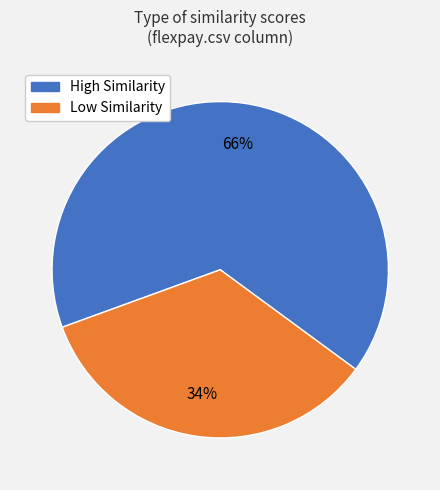

How many segments does this pie chart have?

2